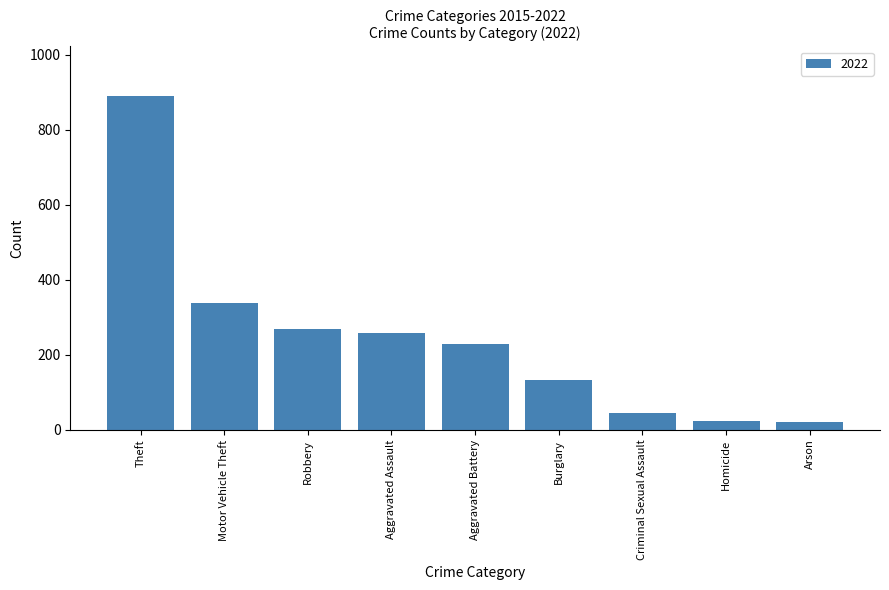

Reading left to right, list all the values displayed in this chart.

Theft=889	Motor Vehicle Theft=338	Robbery=268	Aggravated Assault=258	Aggravated Battery=230	Burglary=133	Criminal Sexual Assault=46	Homicide=25	Arson=20